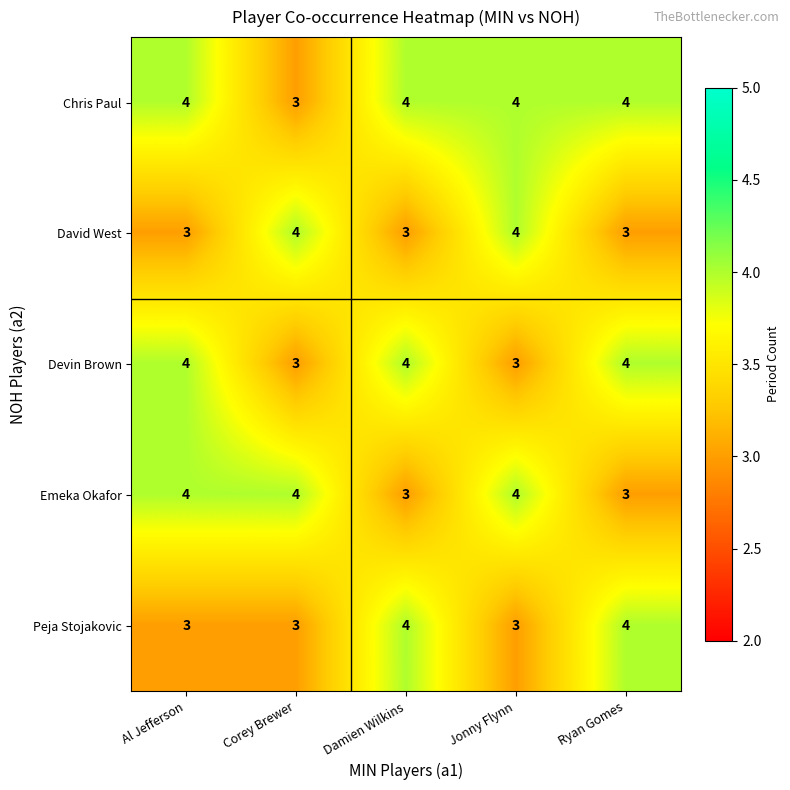

What is the highest value of the Emeka Okafor series?

4